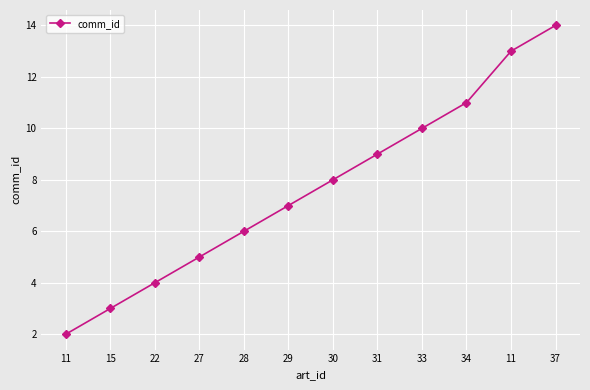

True or false: there are more than 1 points higher than both neighbors.

False